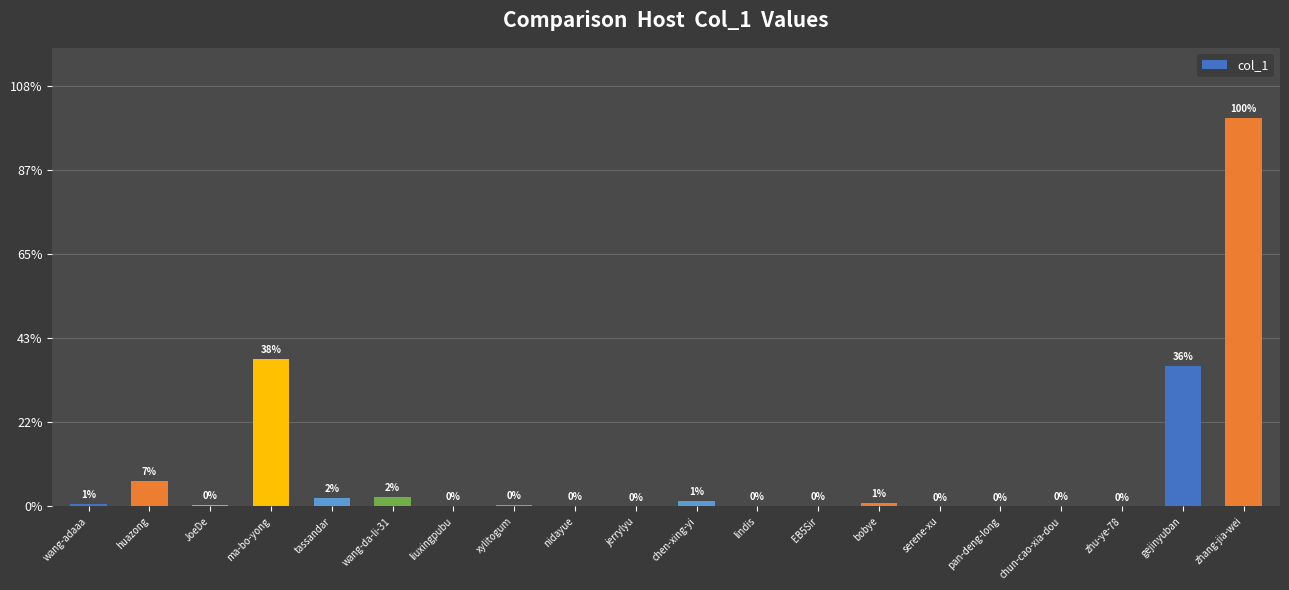

Rank the categories by value from lowest to highest.

pan-deng-long, zhu-ye-78, serene-xu, jerrylyu, liuxingpubu, EB5Sir, chun-cao-xia-dou, nidayue, lindis, JoeDe, xylitogum, wang-adaaa, bobye, chen-xing-yi, tassandar, wang-da-li-31, huazong, gejinyuban, ma-bo-yong, zhang-jia-wei